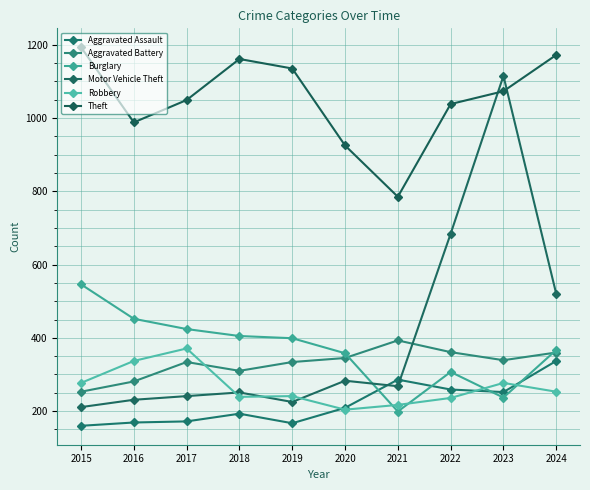

At which label is Motor Vehicle Theft closest to 663?

2022